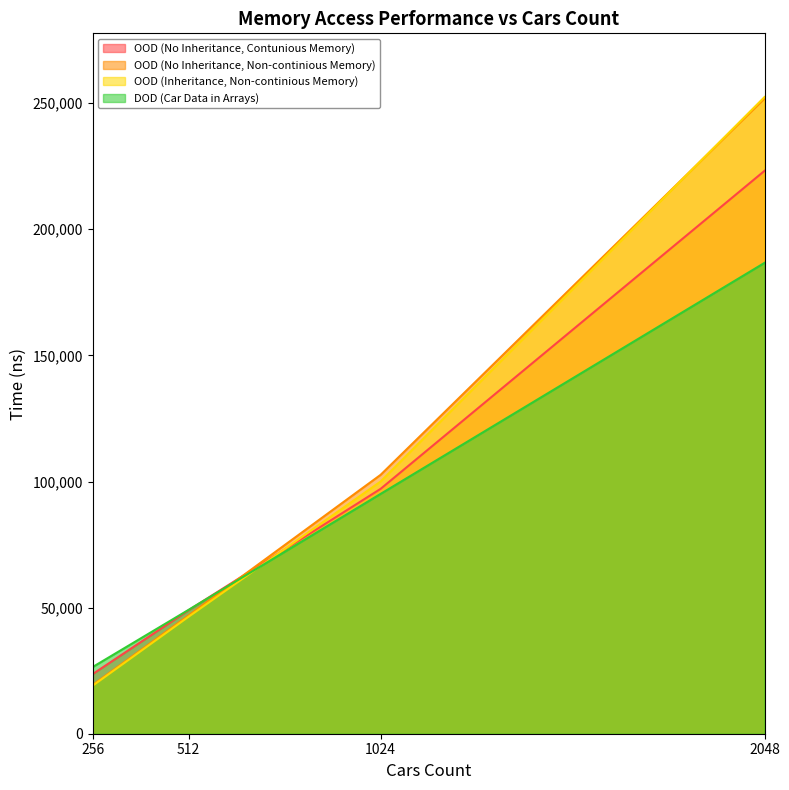

What is the highest value of the DOD (Car Data in Arrays) series?

186694